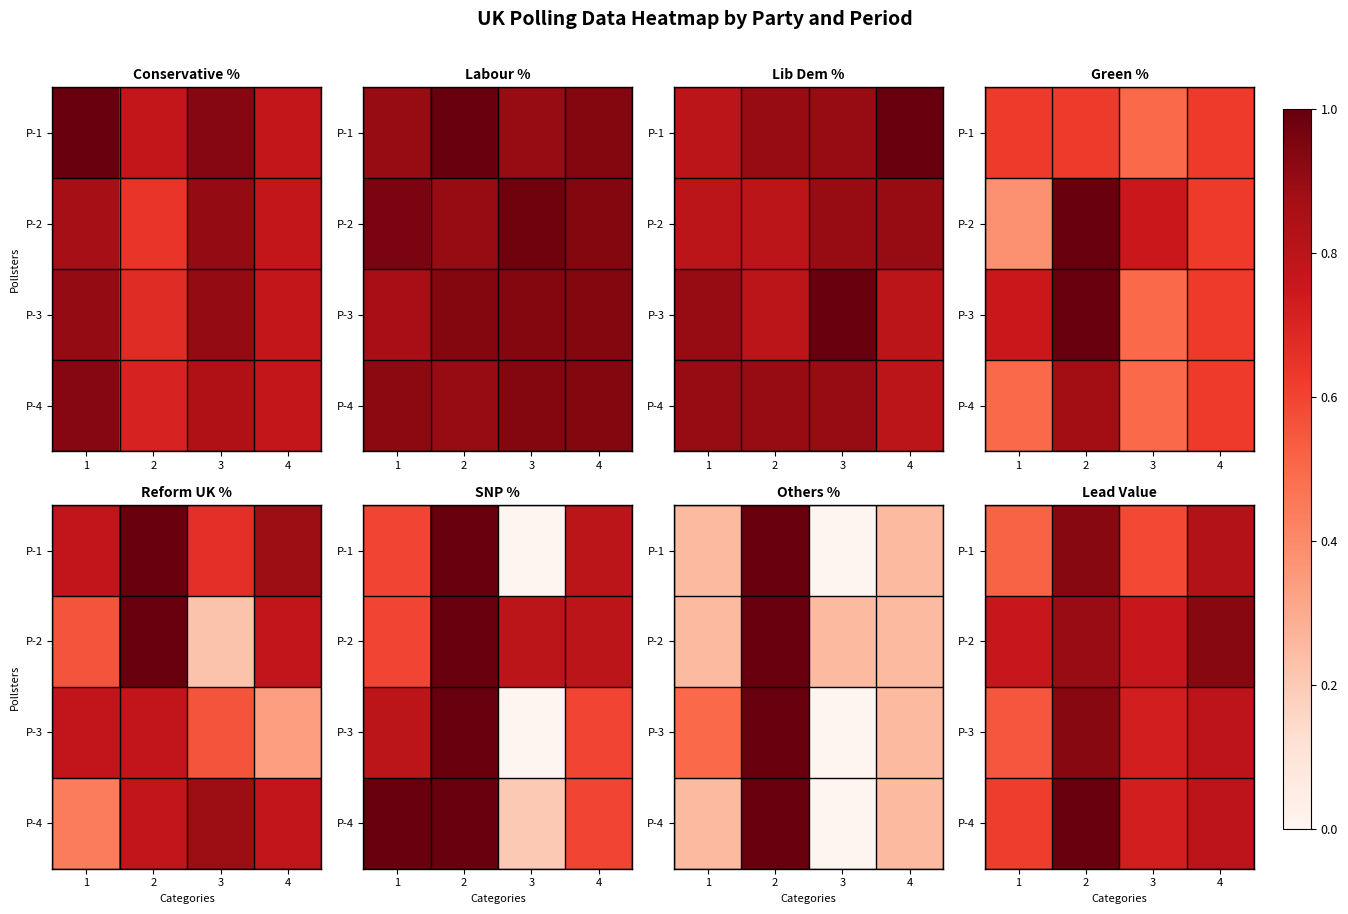

What is the total value across all series at 2?

3.8